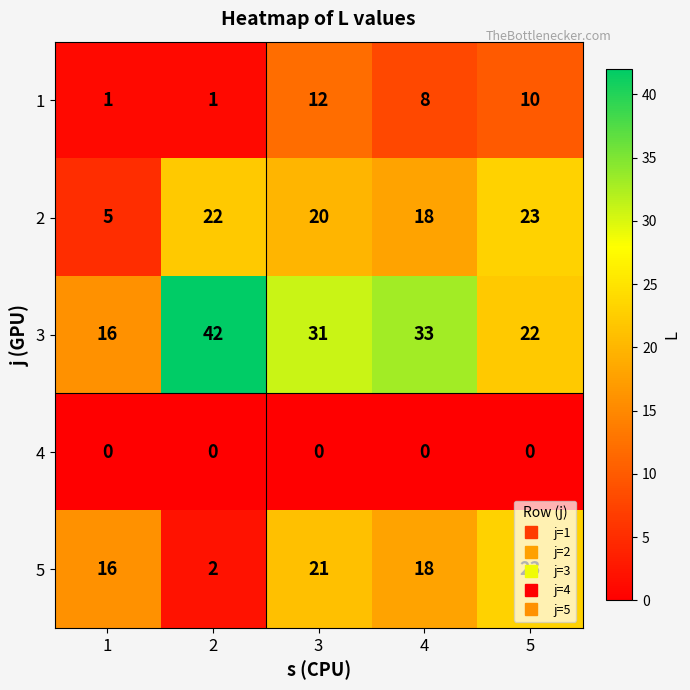

How many data points in 5 are less than 18?

2